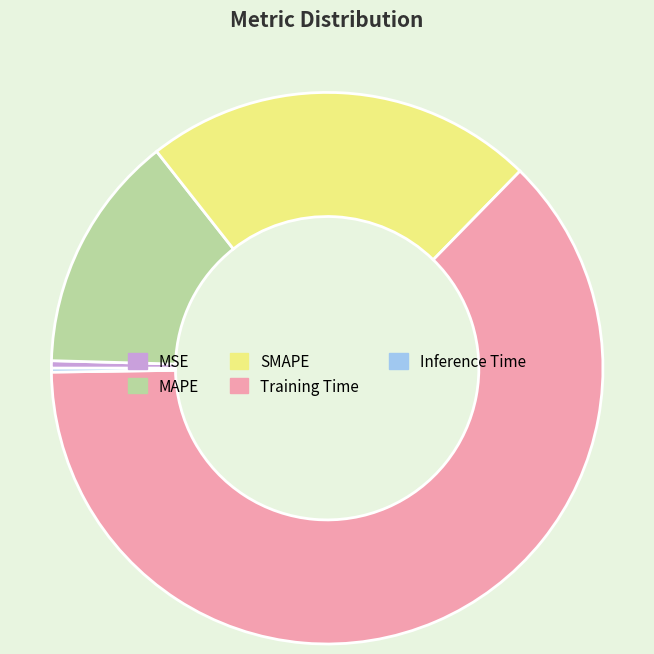

The Training Time slice represents 51% of the pie. True or false?

False